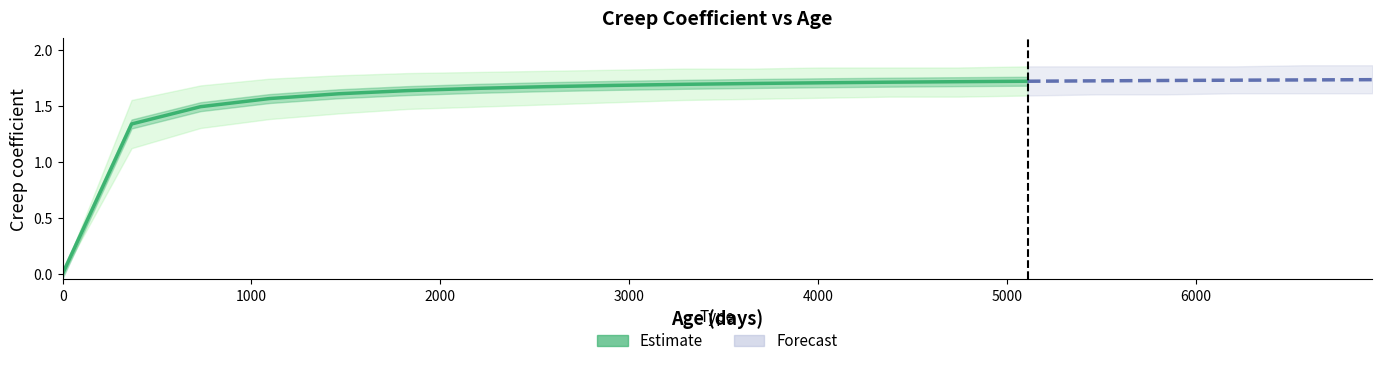

What is the value of the Creep coefficient point at the 2nd from the left?

1.3